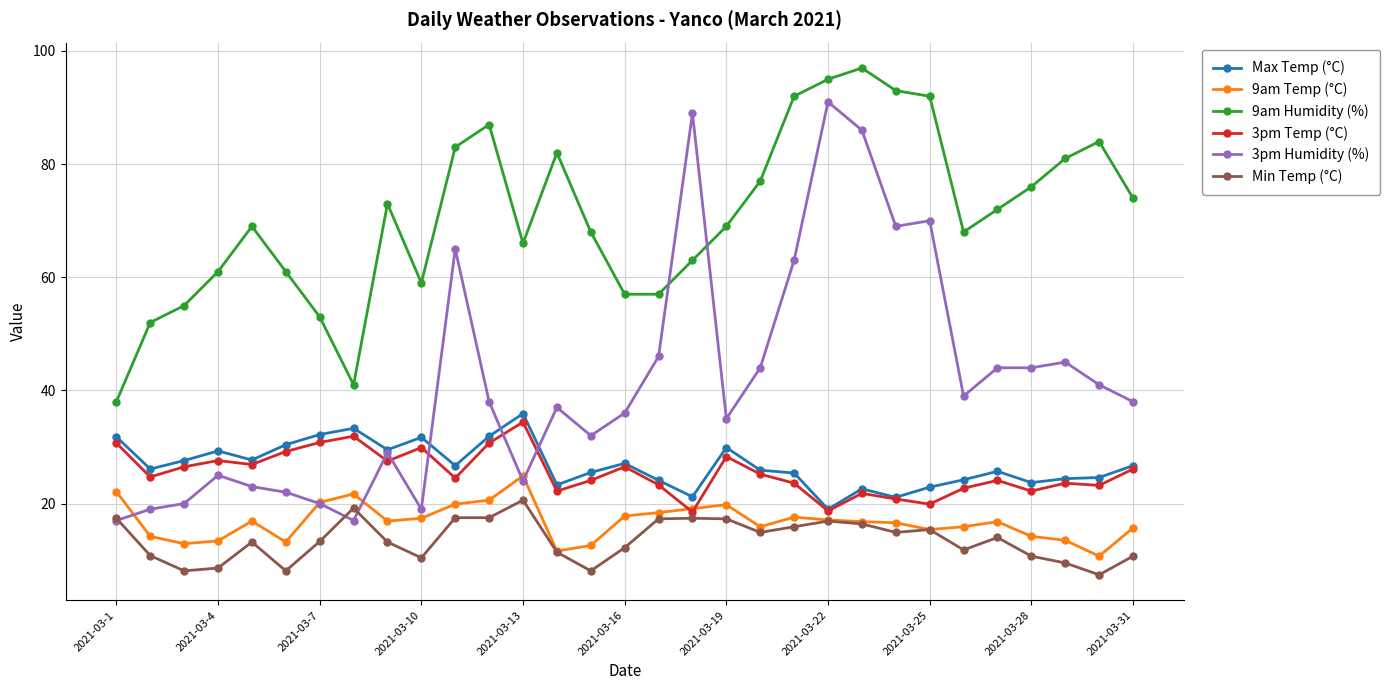

What is the value of the Max Temp (°C) point at the 4th from the left?

29.3